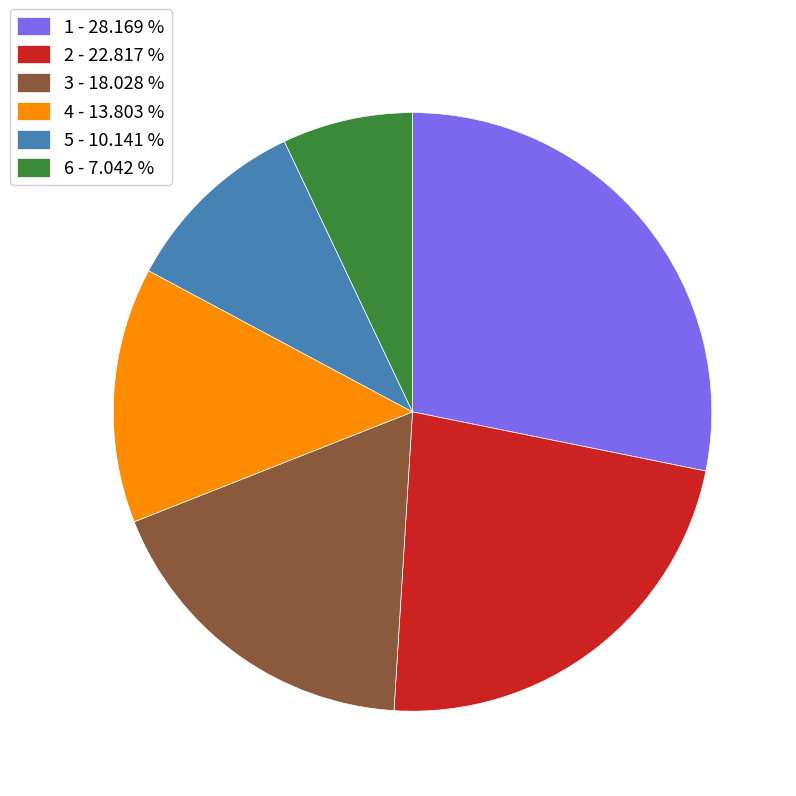

What is the largest slice in the pie chart?

1 - 28.169 %